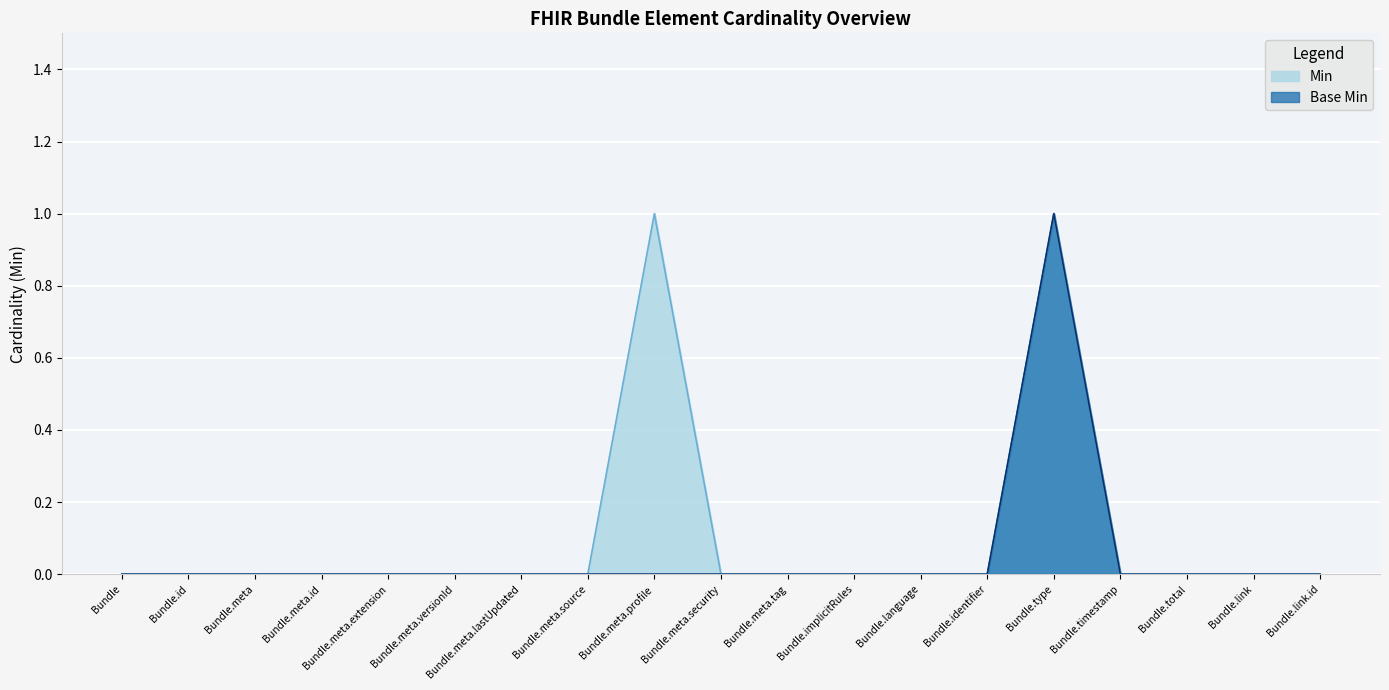

How many interior local peaks does the Base Min series have?

1